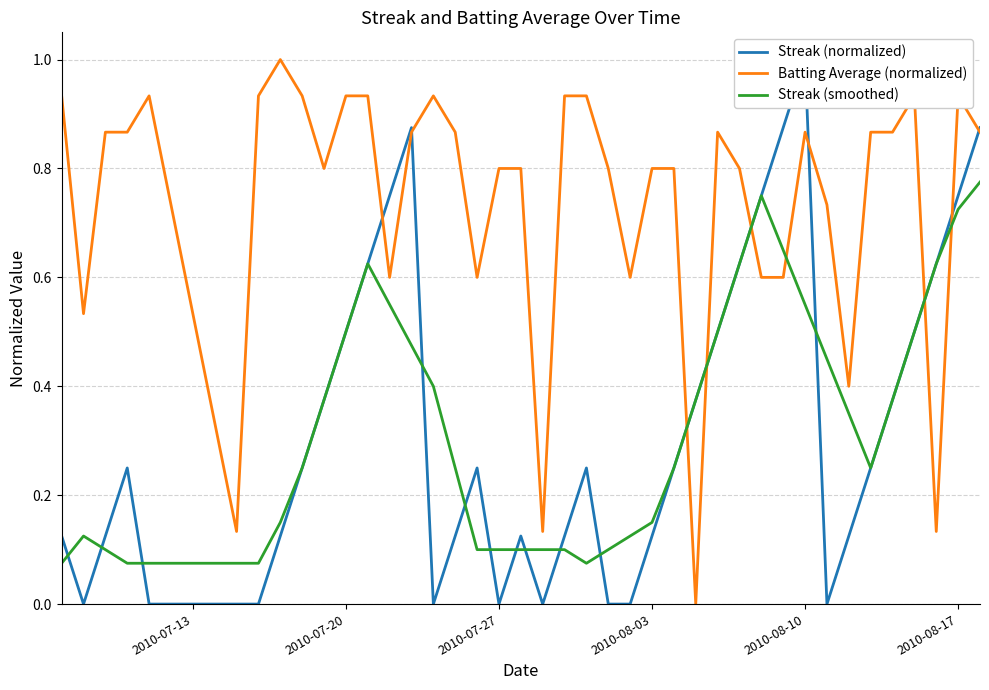

The value of Streak (smoothed) at 2010-08-10 is 0.3. True or false?

False